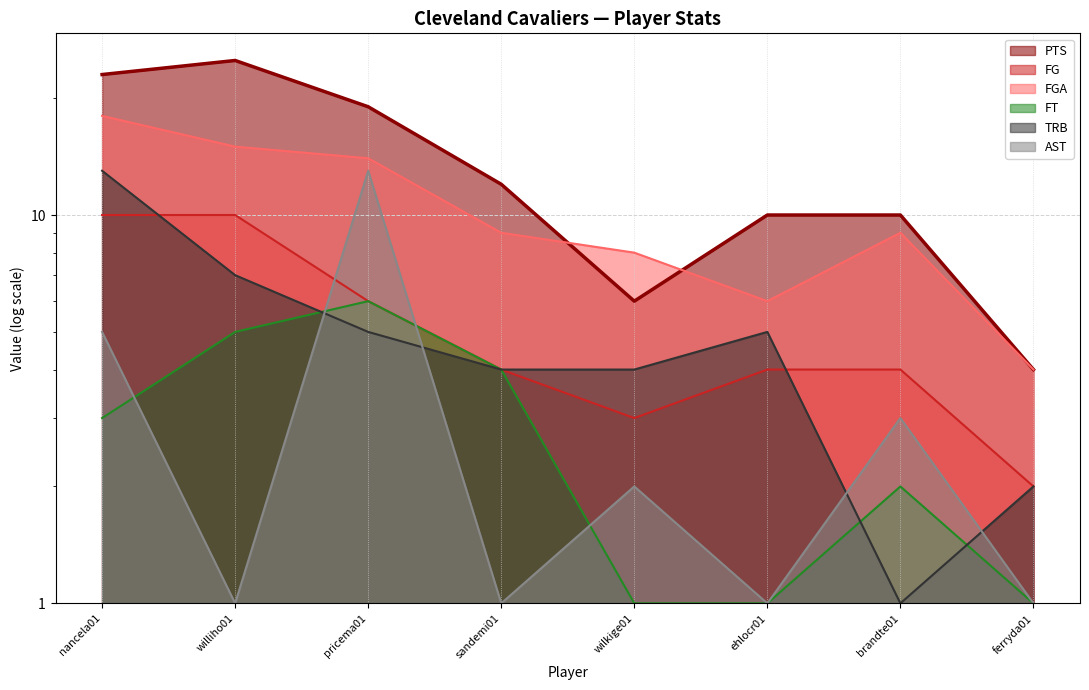

True or false: AST and PTS cross at least once.

False